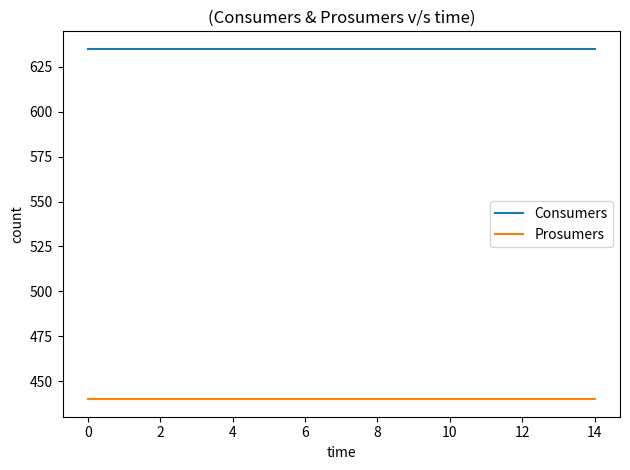

List the series in order of their peak value, lowest first.

Prosumers, Consumers